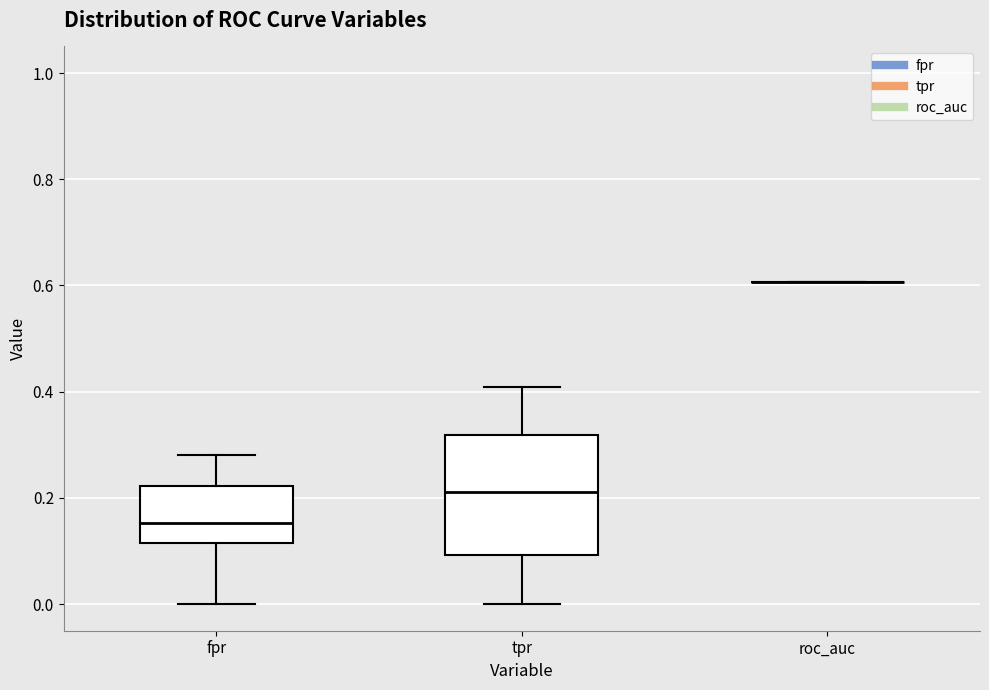

Reading left to right, transcribe this box plot: for each box, give where its median line is, the range the box spans, and where its two whiskers end, as read against the y-axis. The values are not printed on the chart, so give them approximately, as read against the axis.

fpr: median 0.16, box 0.12 to 0.22, whiskers 0.00 to 0.28
tpr: median 0.22, box 0.10 to 0.32, whiskers 0.00 to 0.40
roc_auc: box collapsed to a line at 0.60, whiskers 0.60 to 0.60